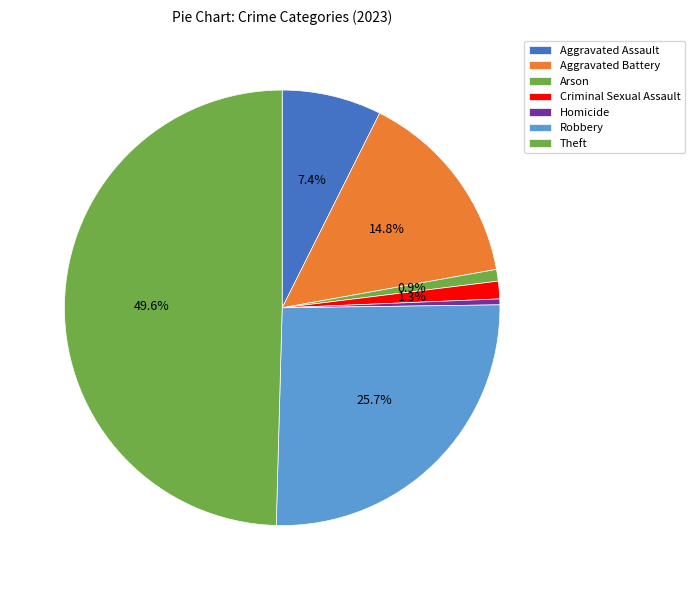

To the nearest percent, what is the difference between the largest and smallest slice percentages?

49%